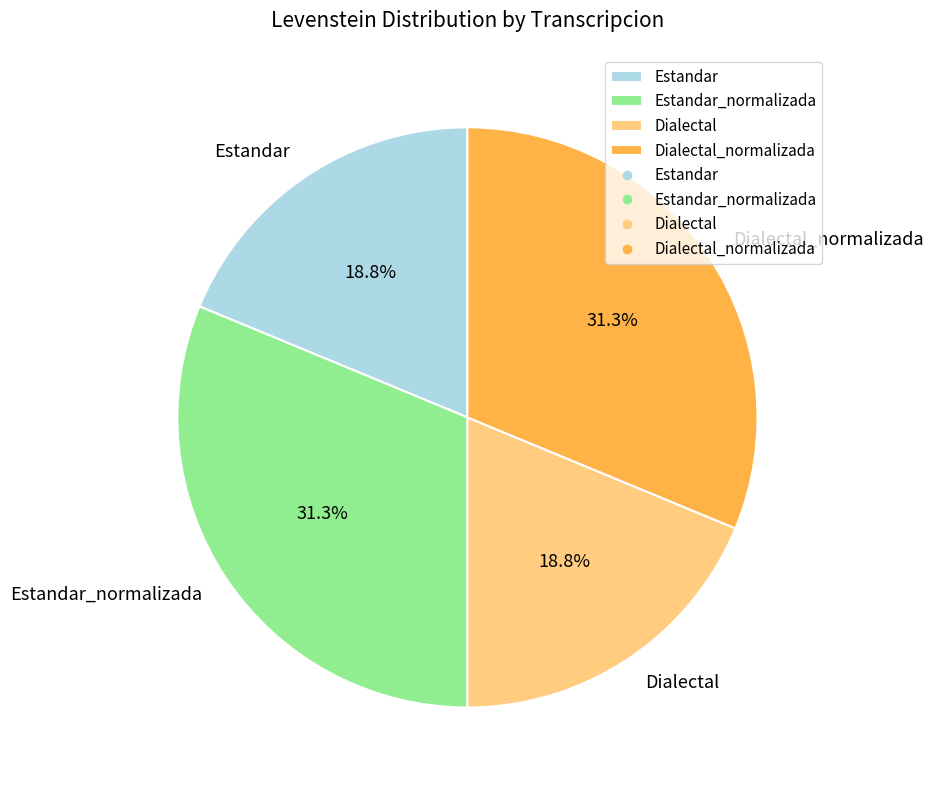

How many slices are in this pie chart?

4